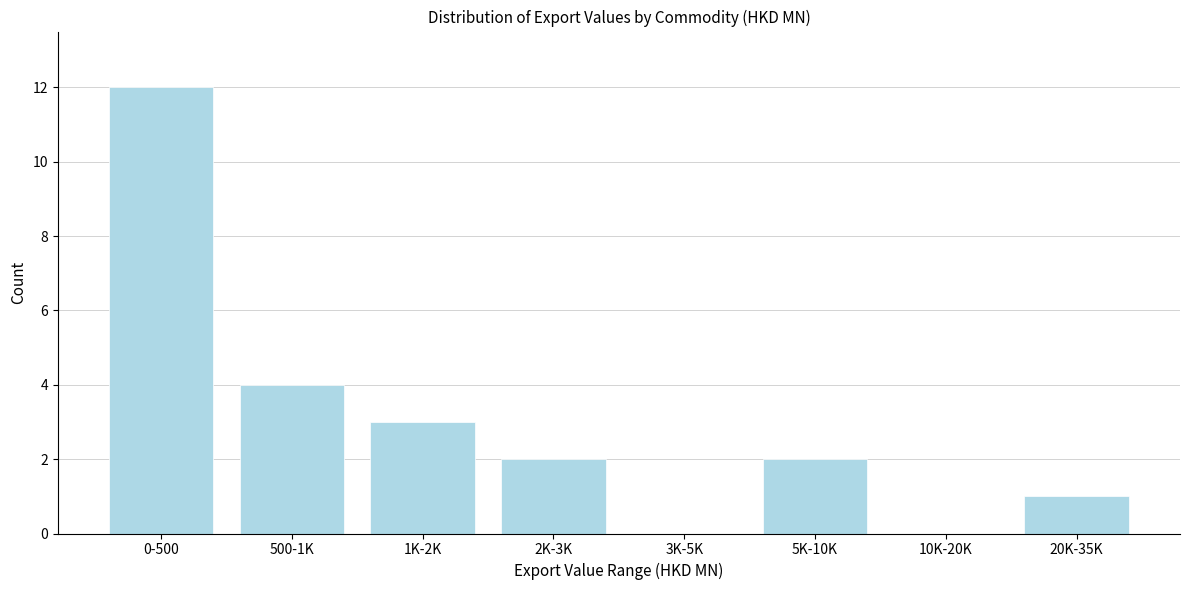

Reading left to right, transcribe all the data shown in this chart.

0-500=12	500-1K=4	1K-2K=3	2K-3K=2	3K-5K=0	5K-10K=2	10K-20K=0	20K-35K=1